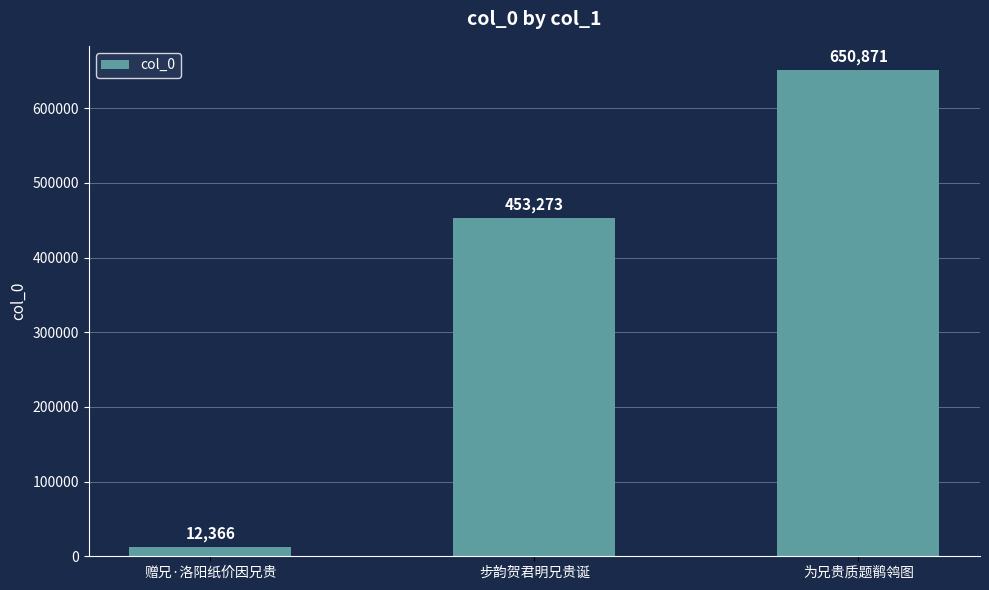

Is it true that the value at 步韵贺君明兄贵诞 is 264847?

False